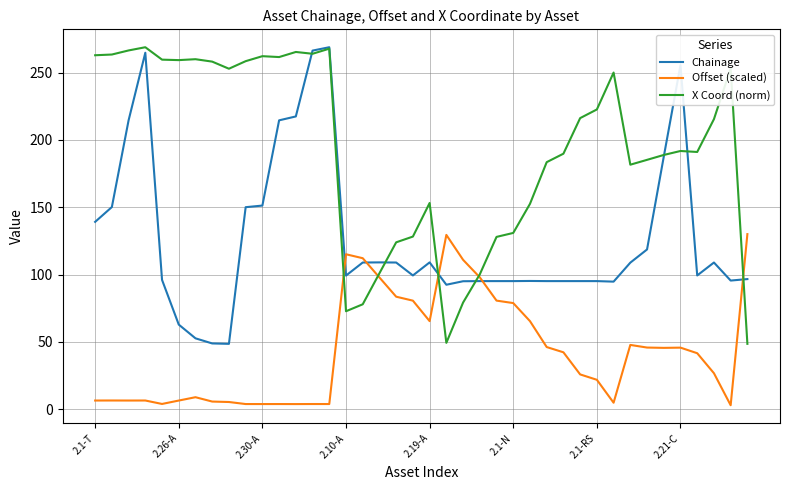

Which series has the largest total across all categories?

X Coord (norm)